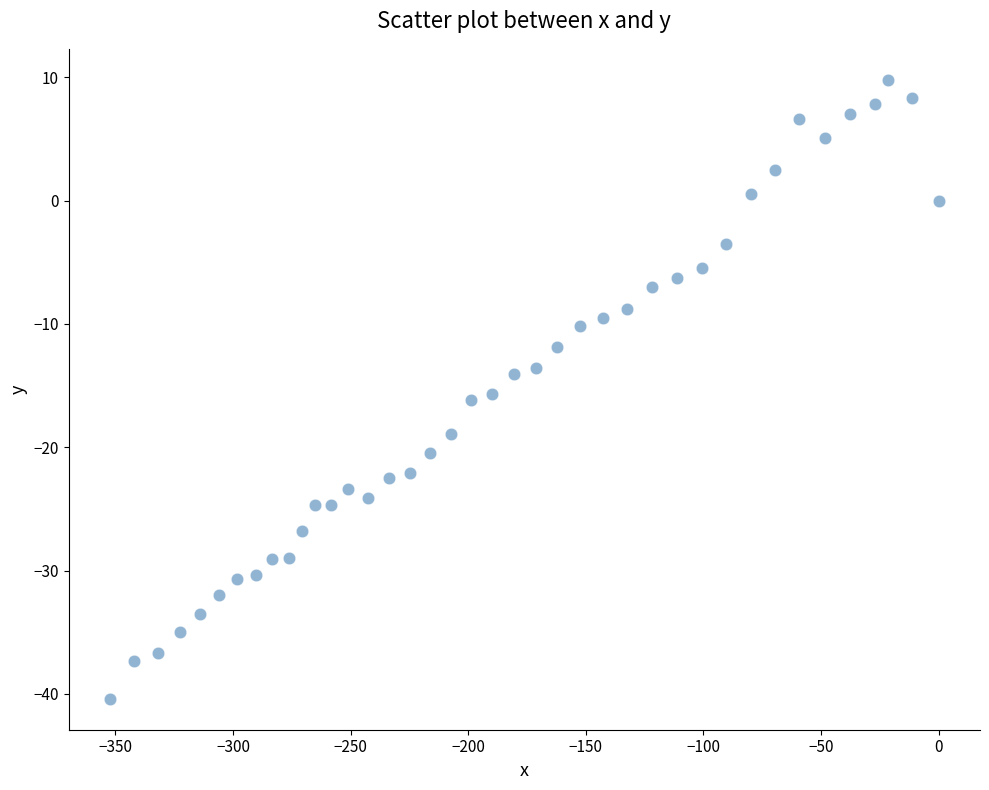

What is the range of X values (max minus min)?

352.2